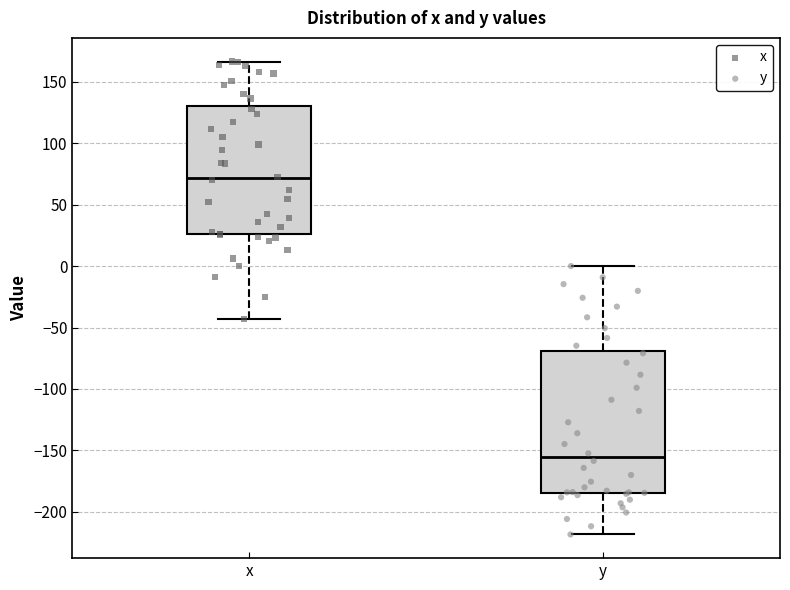

Which box has the lowest median line?

y